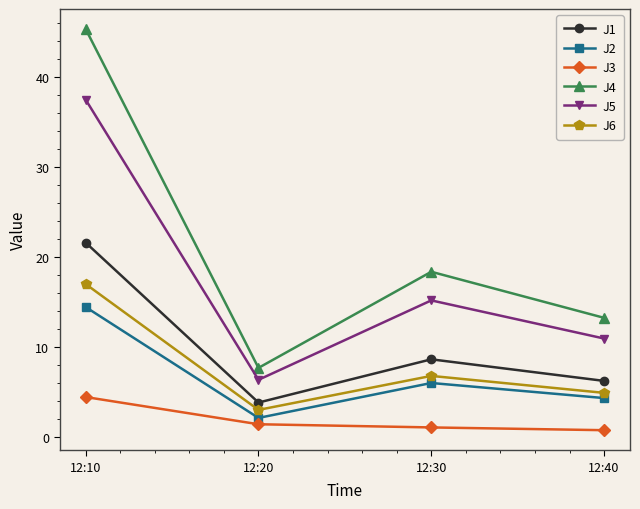

How many categories are shown in the chart?

4